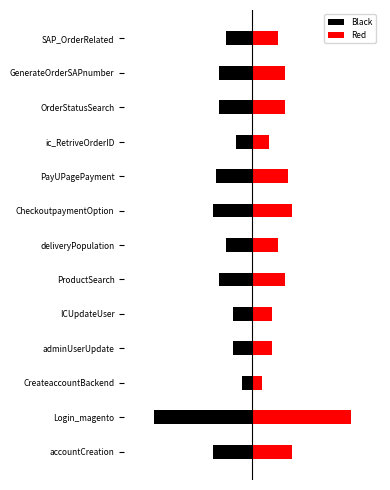

The value of Black at accountCreation is -12. True or false?

True